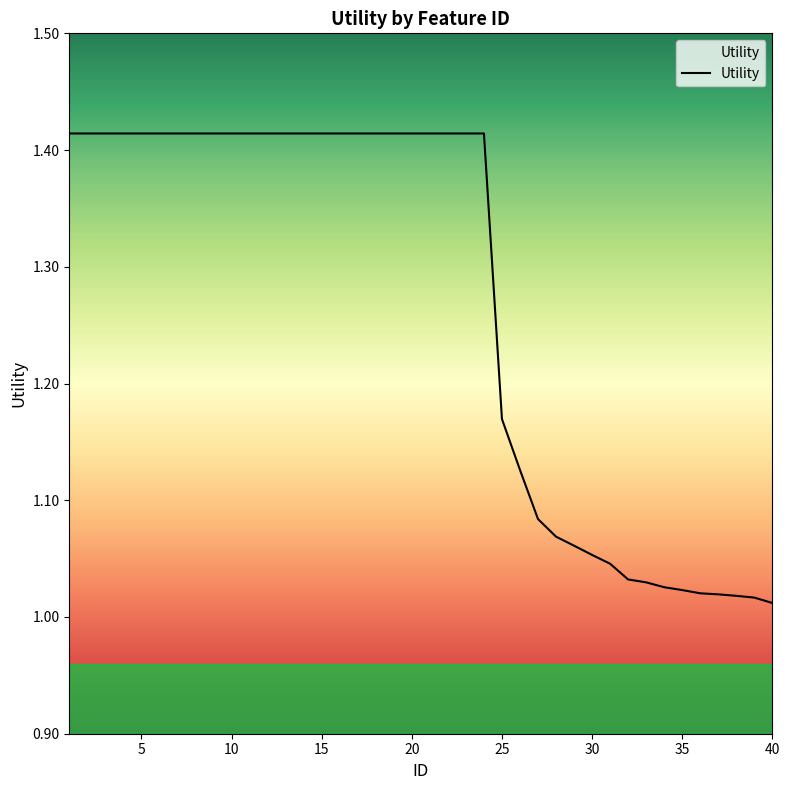

What is the difference between the maximum and minimum values?

0.4